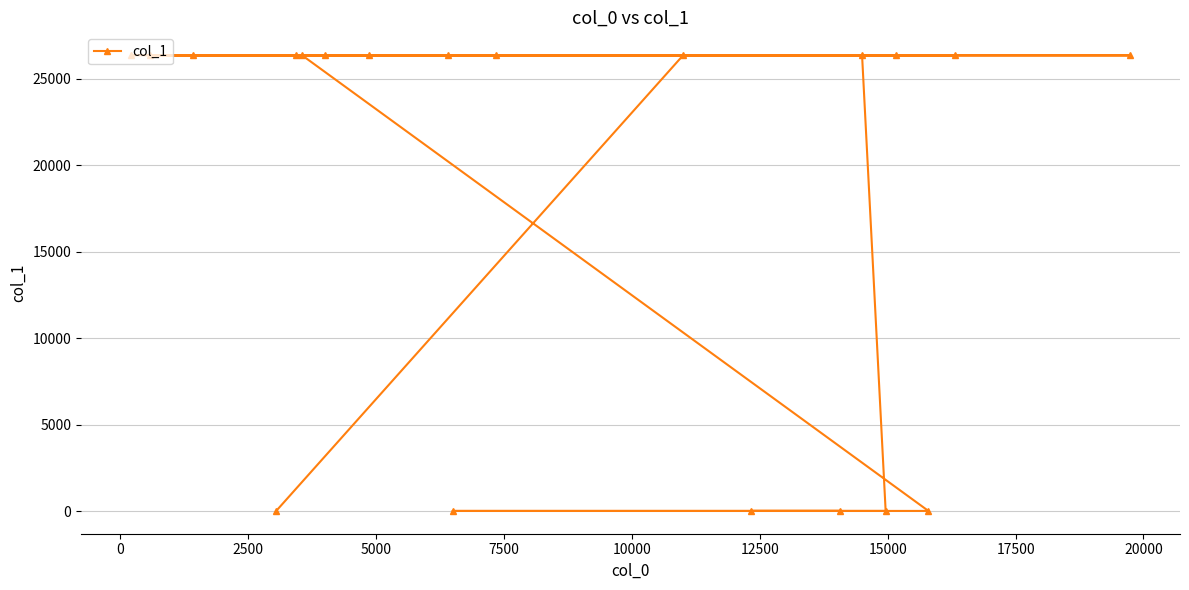

What is the maximum value shown in the chart?

26374